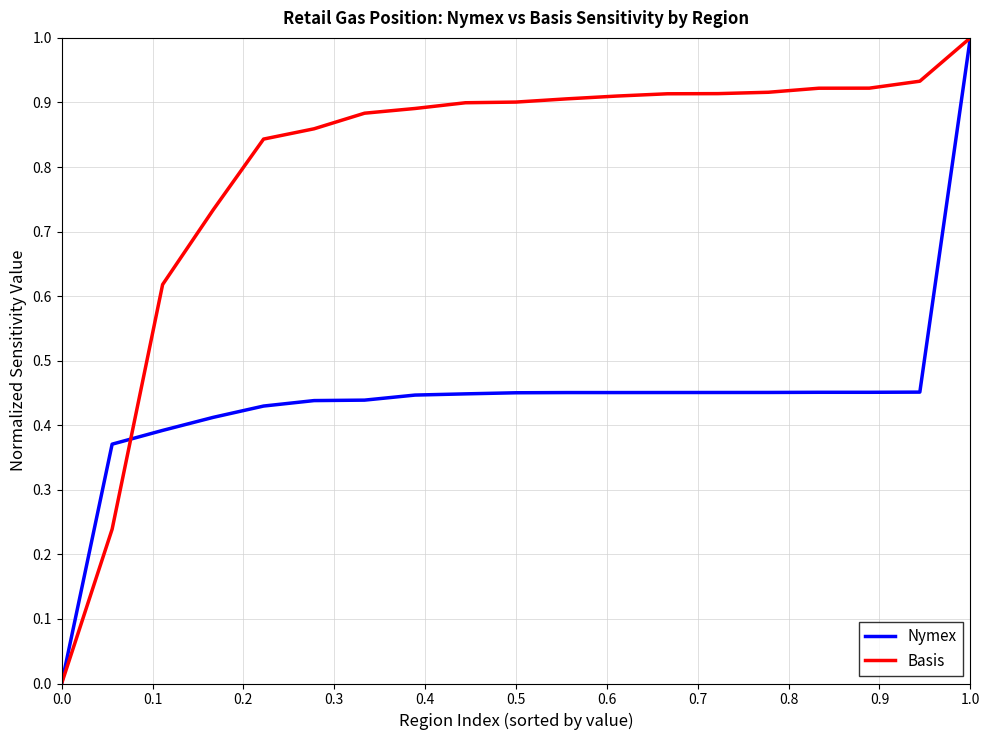

Which series has the largest total across all categories?

Basis